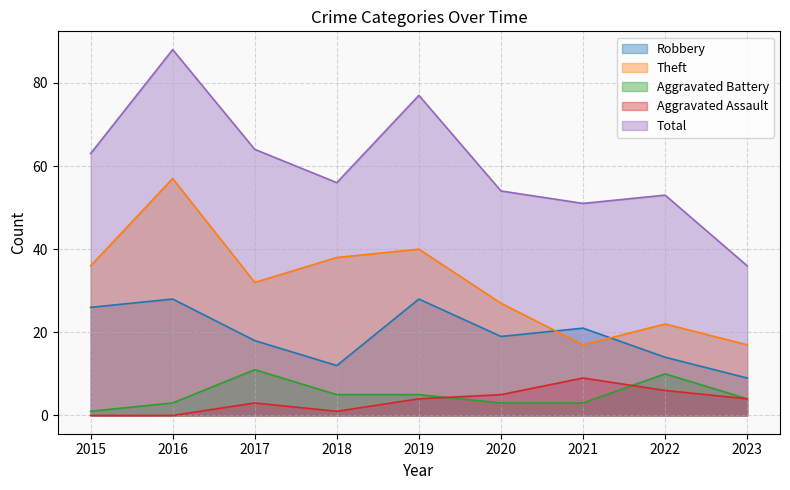

Count the number of categories in the chart.

9